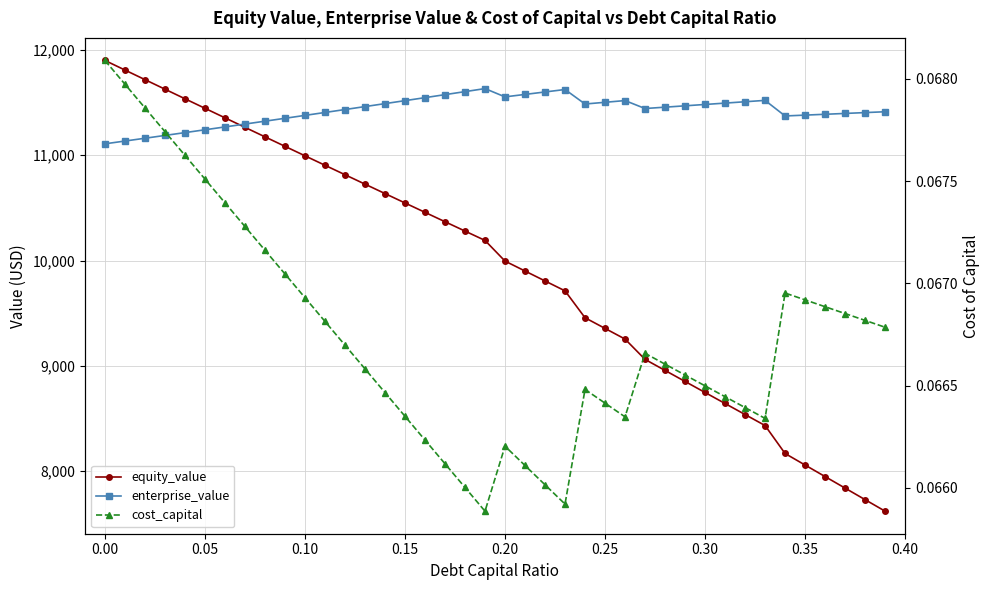

True or false: equity_value and cost_capital cross at least once.

False